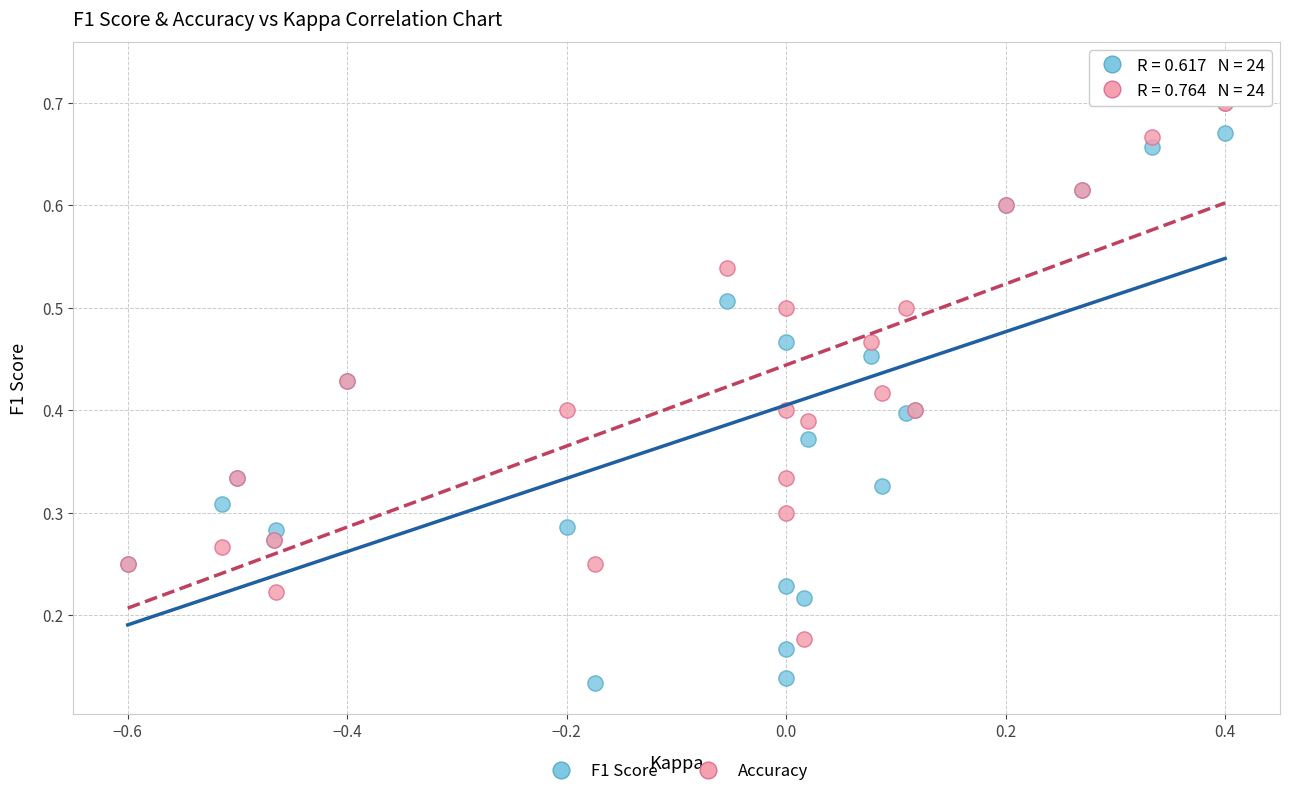

Which series has the largest Y range (max minus min)?

F1 Score